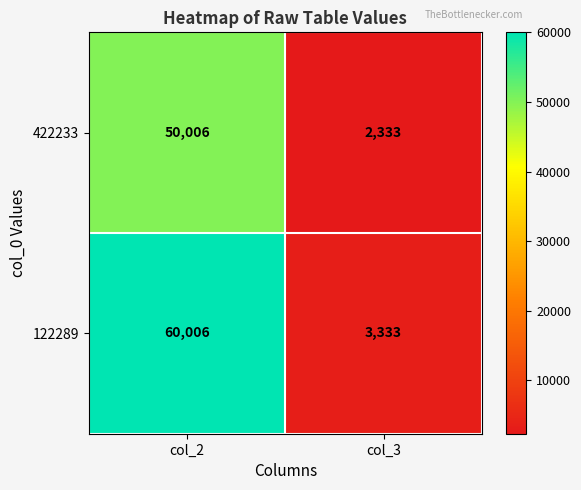

What is the sum of the 422233 values at col_2 and col_3?

52339